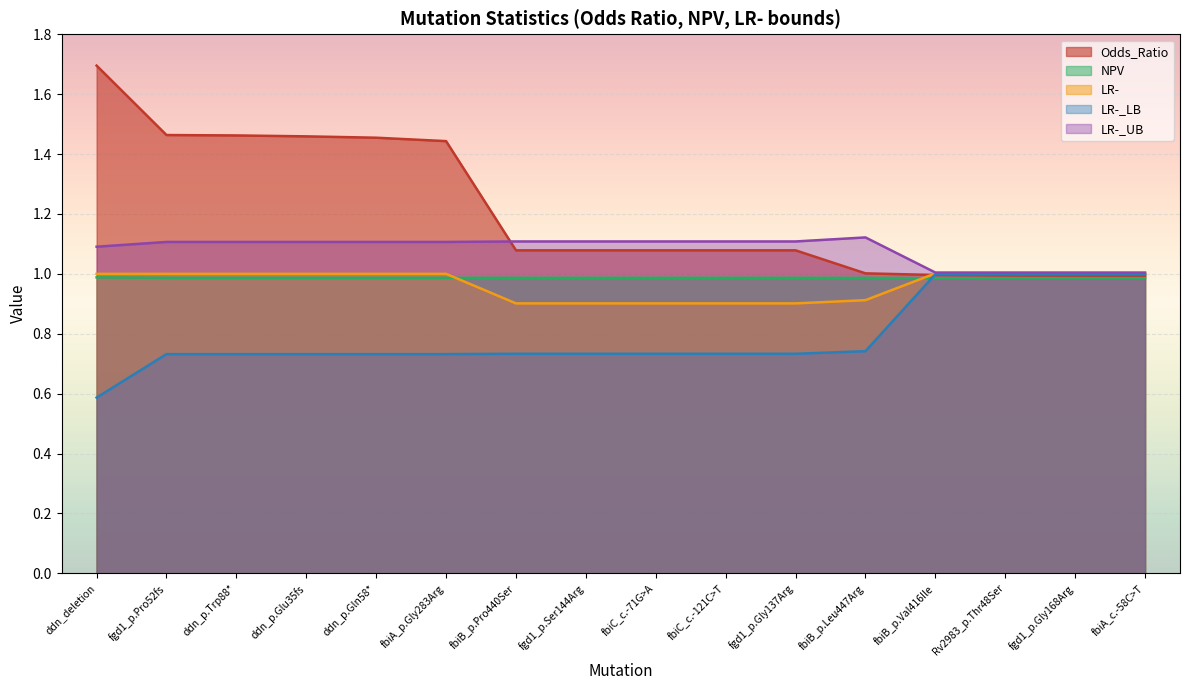

Which series has the largest total across all categories?

Odds_Ratio